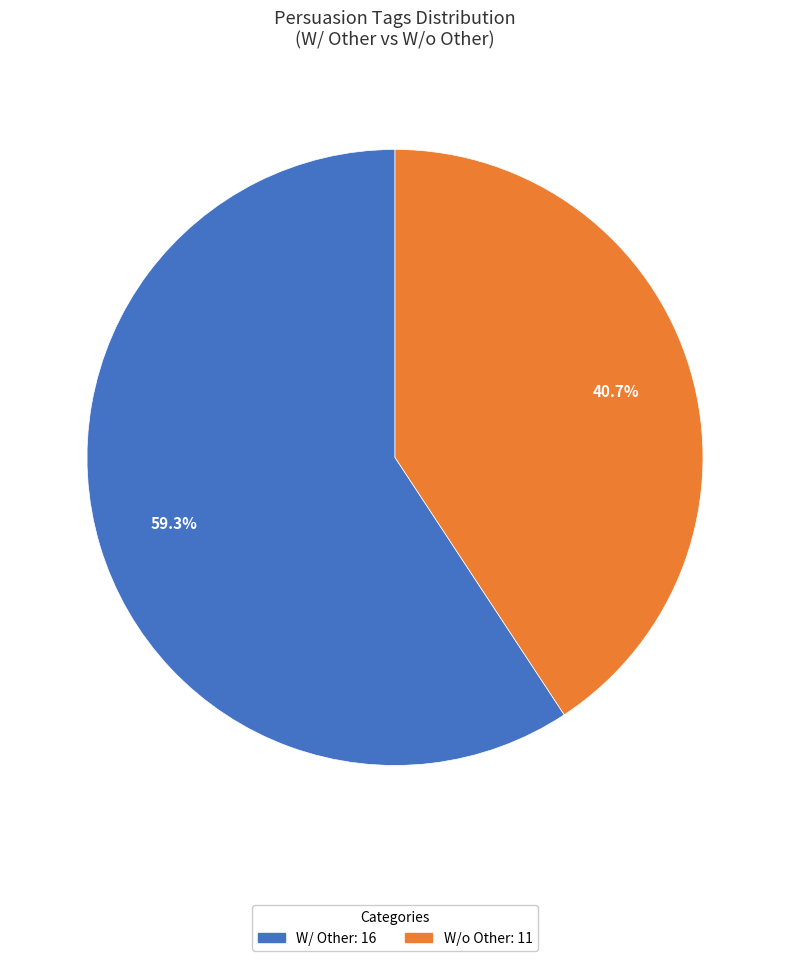

Is there a majority slice in this chart?

Yes